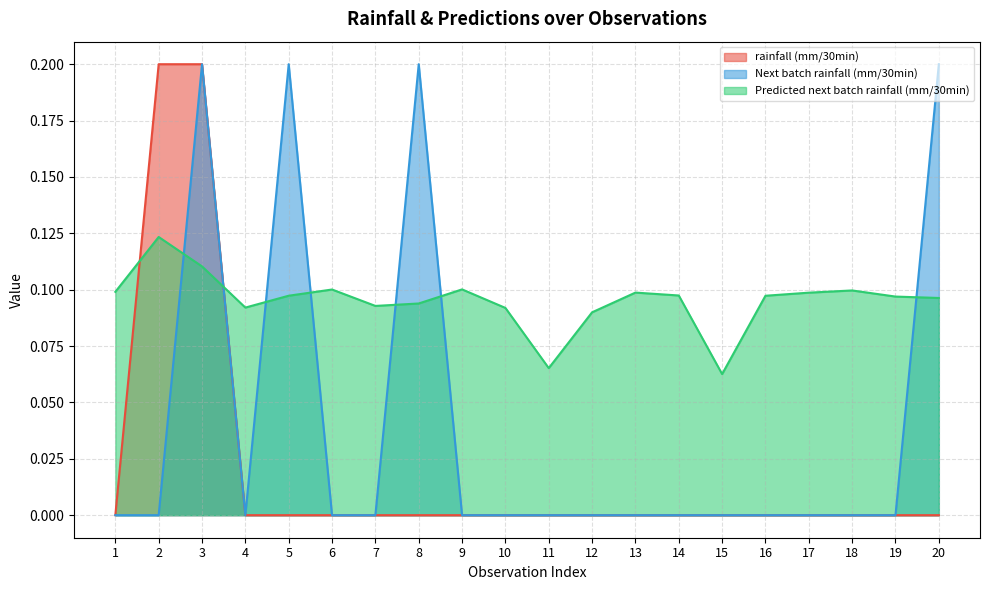

Is it true that rainfall (mm/30min) equals -0.1 at 6?

False